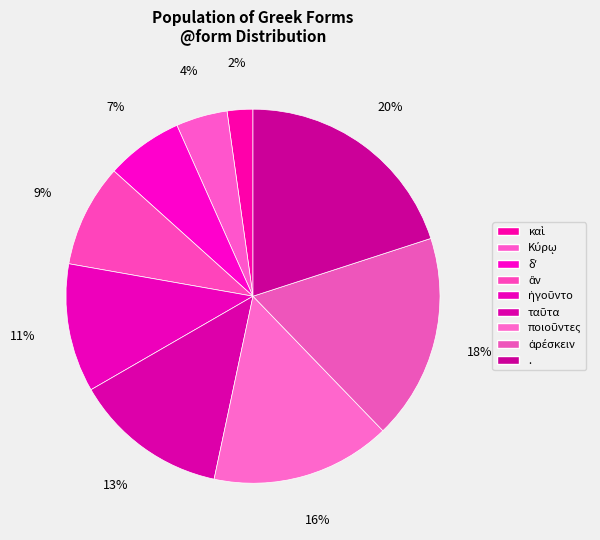

Approximately how many times larger is the value at δʼ compared to .?

0.3